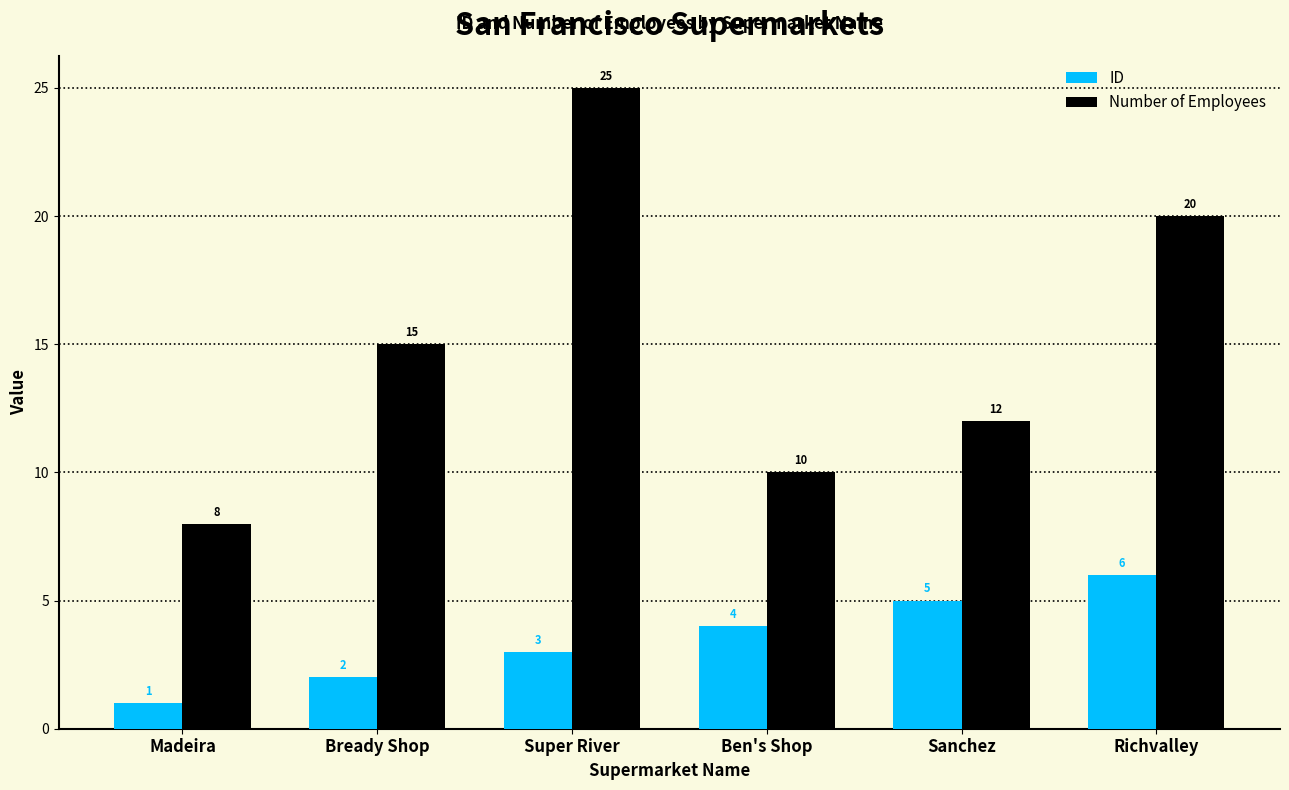

At Super River, list the series in order from smallest to largest.

ID, Number of Employees